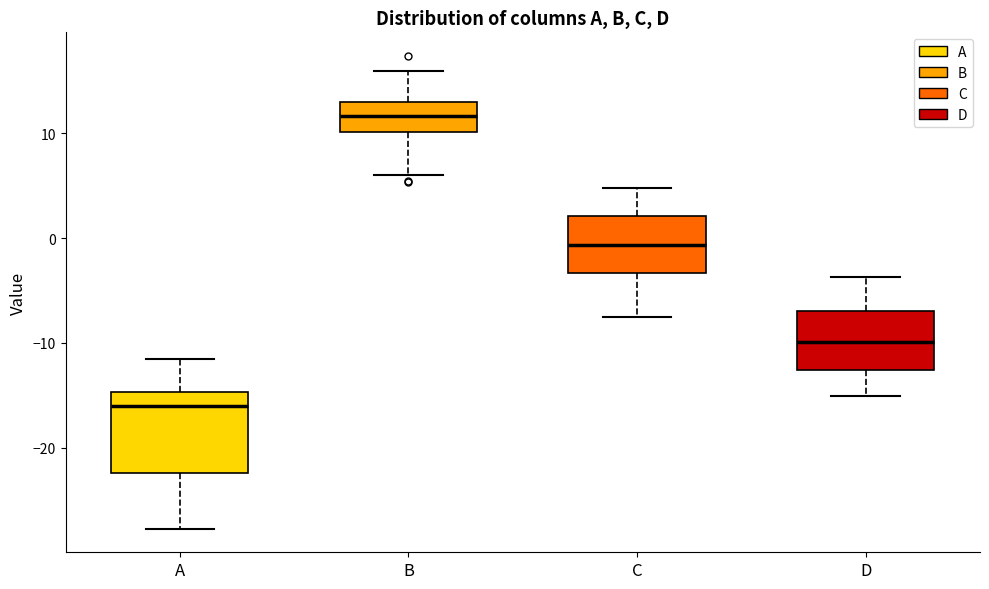

Which box's median line is the highest?

B